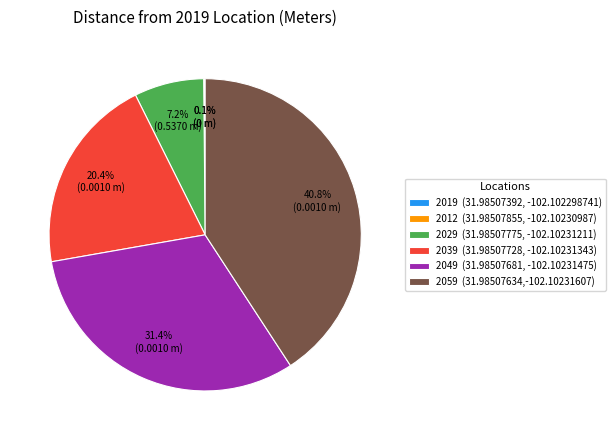

Is there any slice that represents more than half of the pie?

No